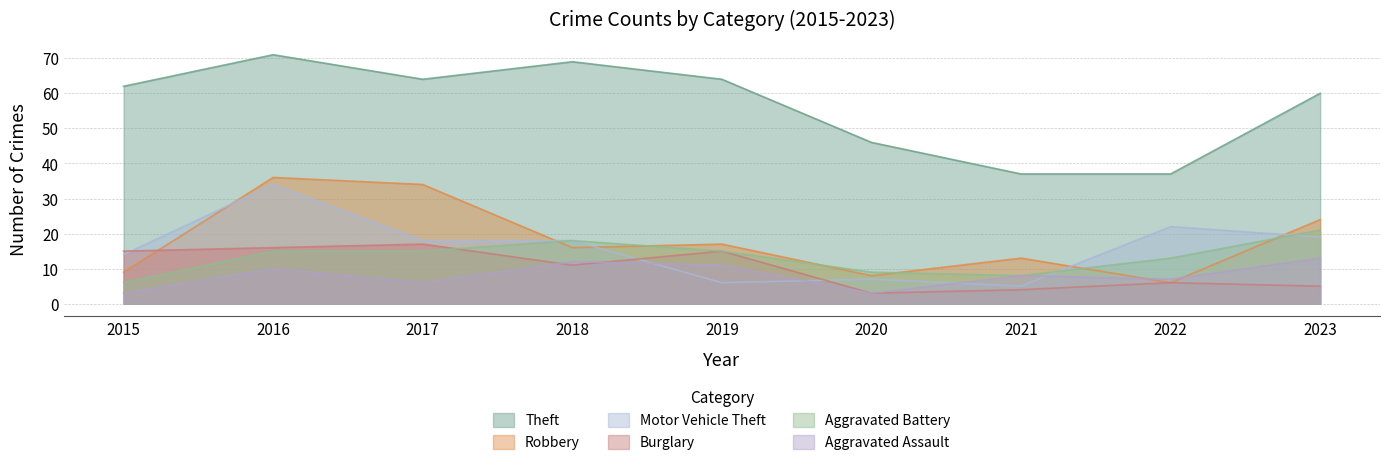

How many data points does each series have?

9